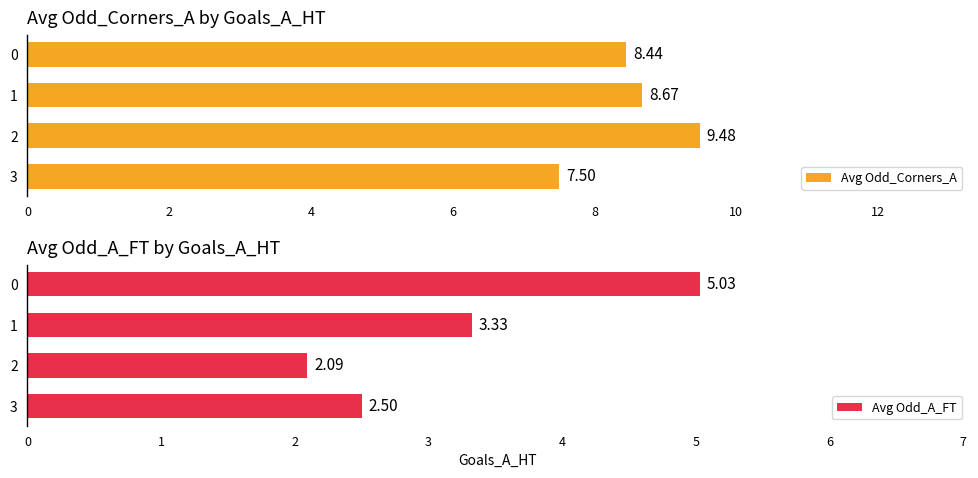

At how many categories does at least one series exceed 4?

4